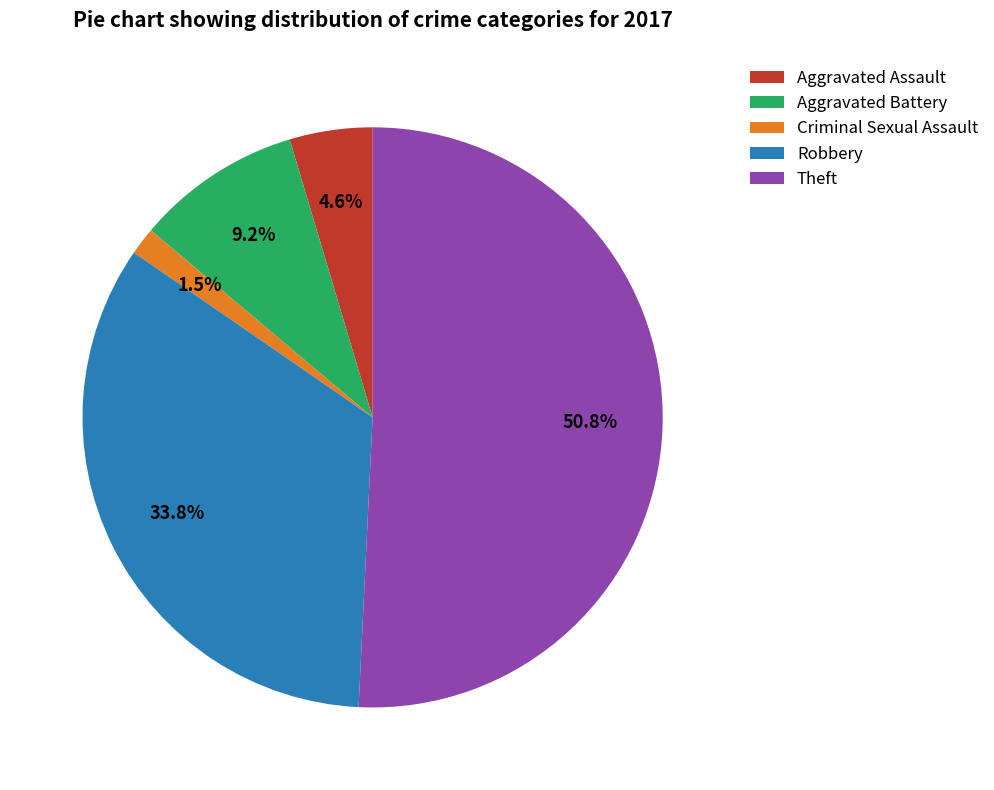

Do Theft and Aggravated Battery together represent more than half of the pie?

Yes